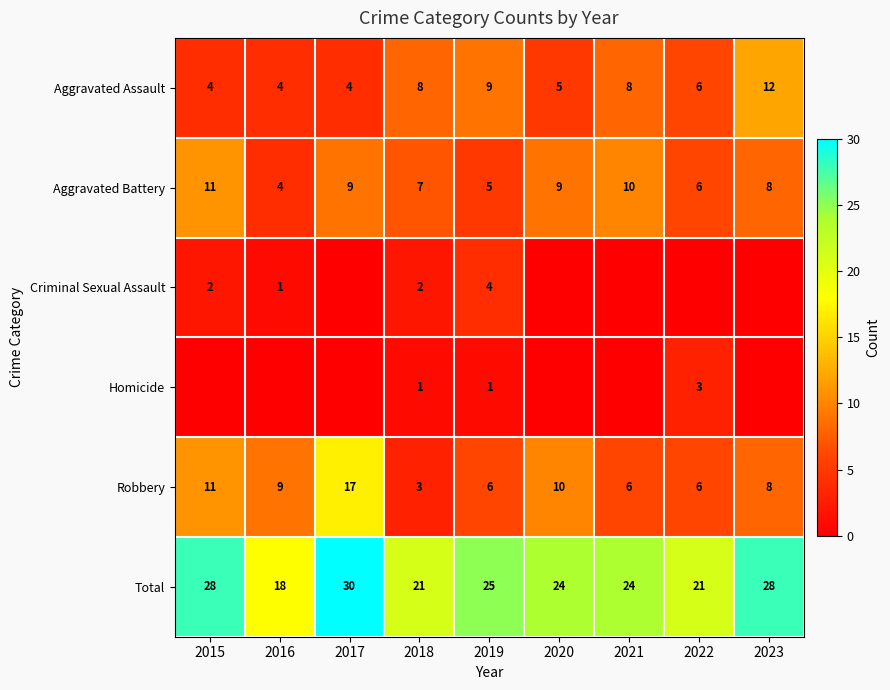

What is the difference between the maximum and minimum values in the Aggravated Assault series?

8